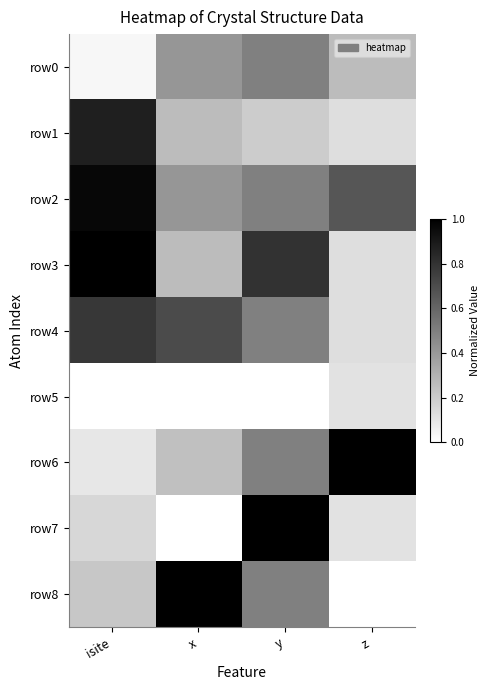

What is the spread (max minus min) of values at isite?

1.0